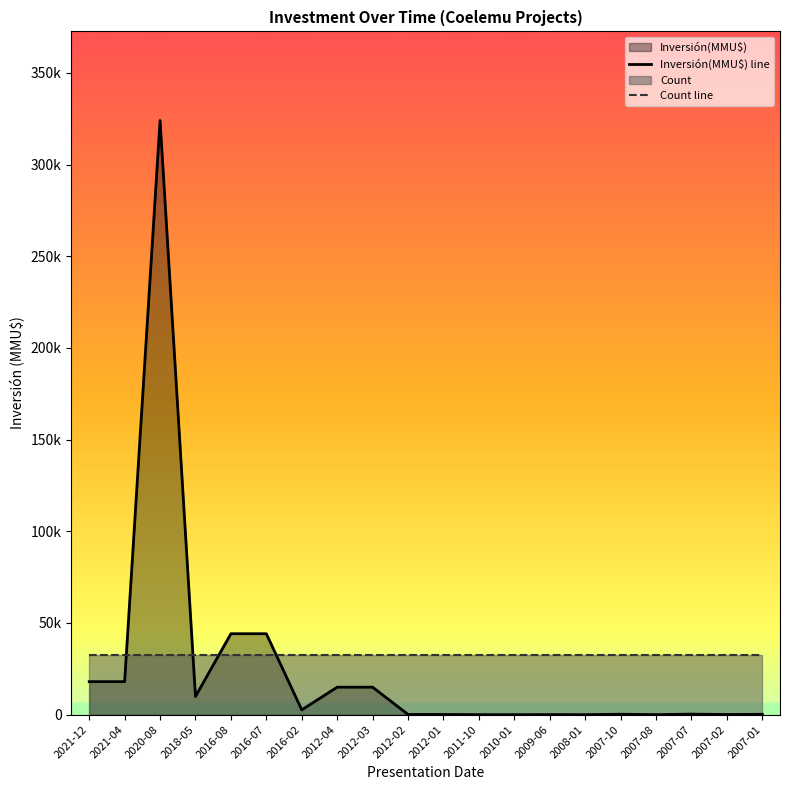

Does the chart display data point markers on the line(s)?

No